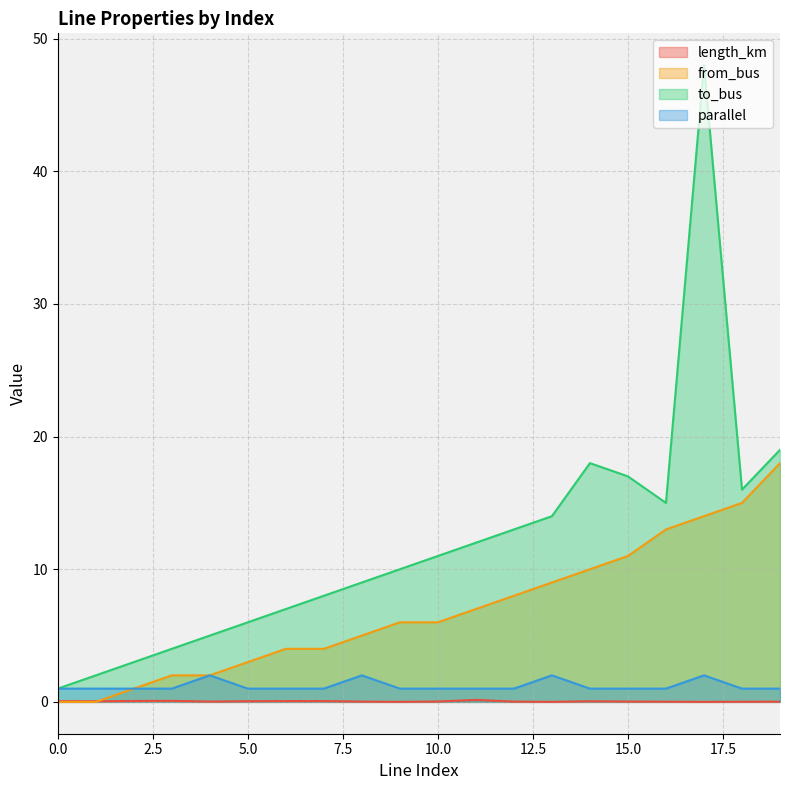

Rank the series at 11 from highest to lowest value.

to_bus, from_bus, parallel, length_km